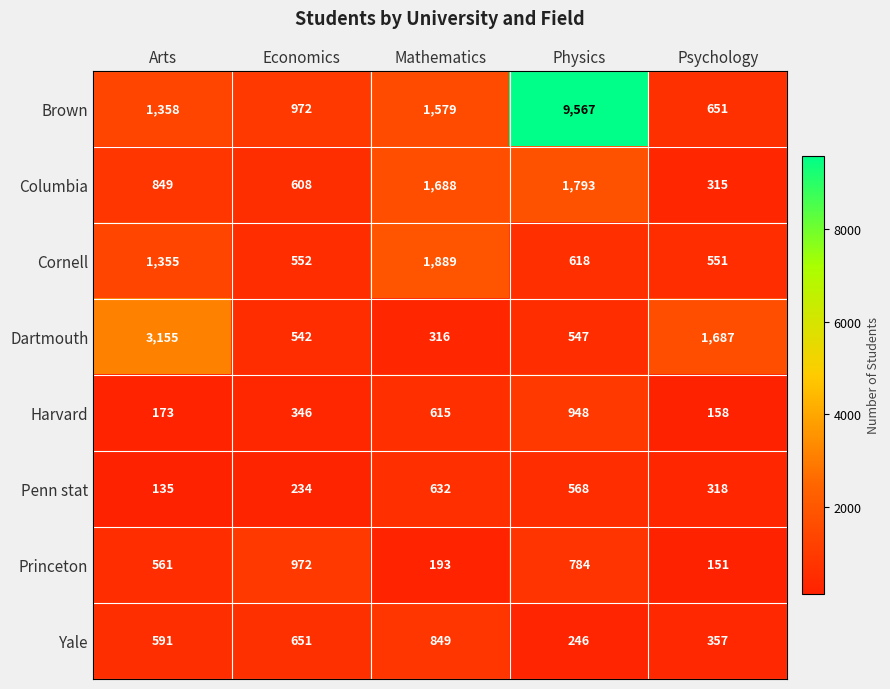

How many values in the Brown series are below 1358?

2